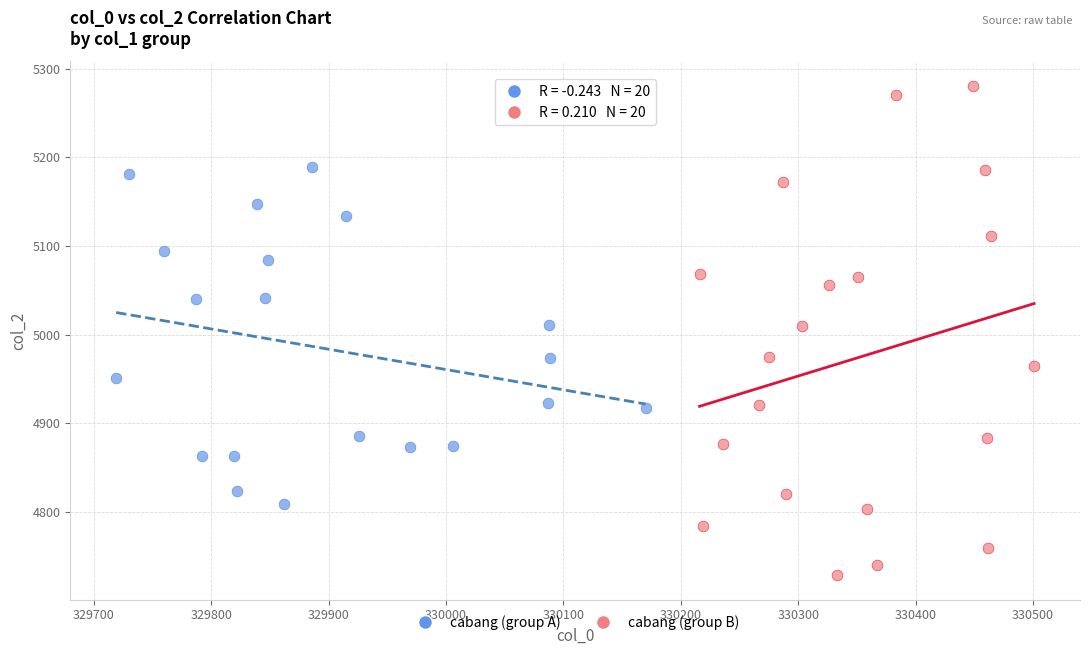

Which series reaches the maximum Y coordinate?

cabang (group B)